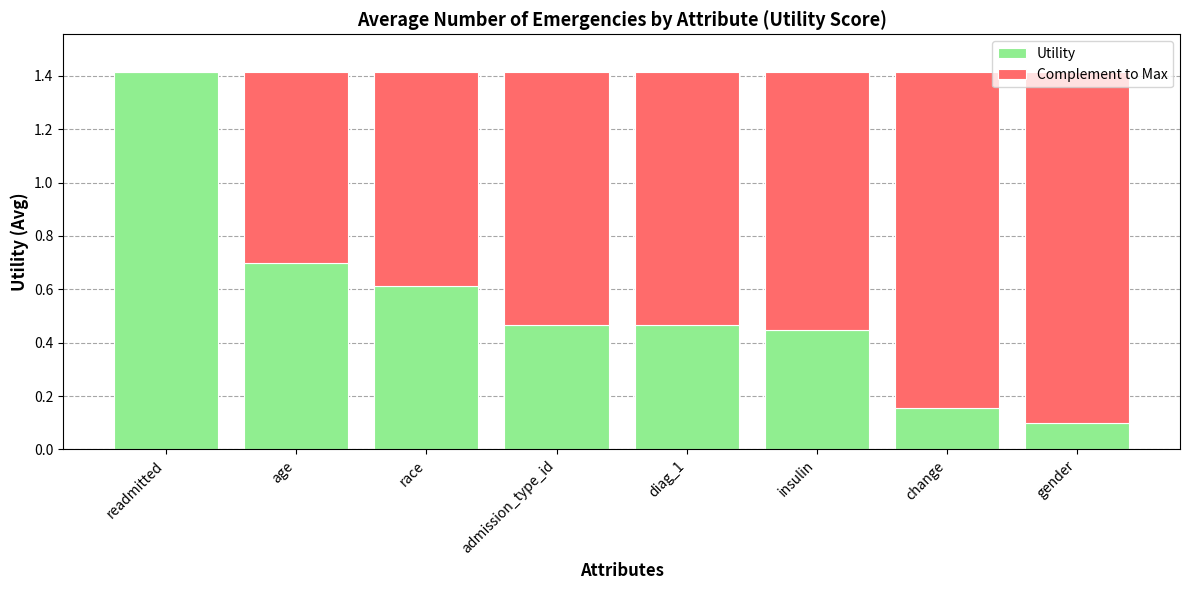

What are all the series names shown in the legend?

Utility, Complement to Max